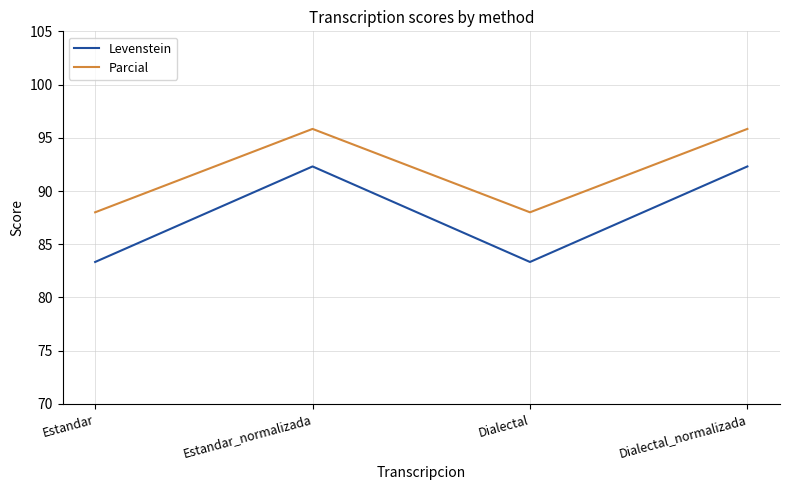

What is the difference between the highest and lowest values at Dialectal_normalizada?

3.5